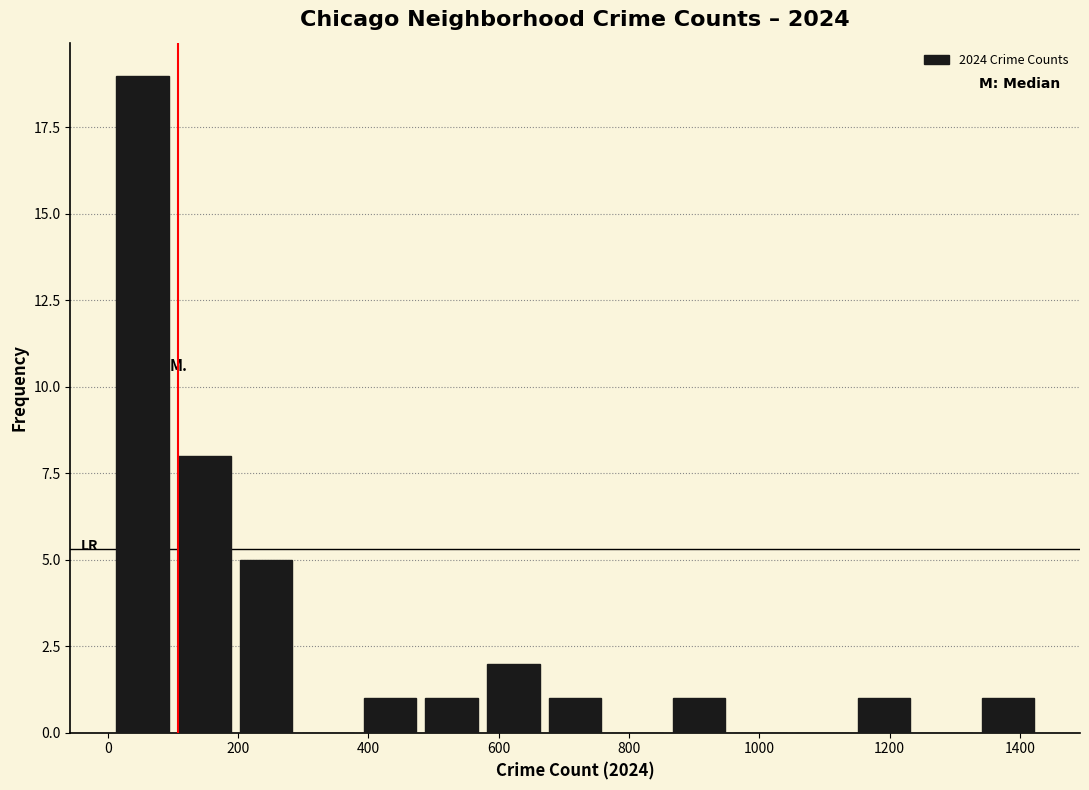

Over which range of the x-axis is the bar tallest?

0 to 100